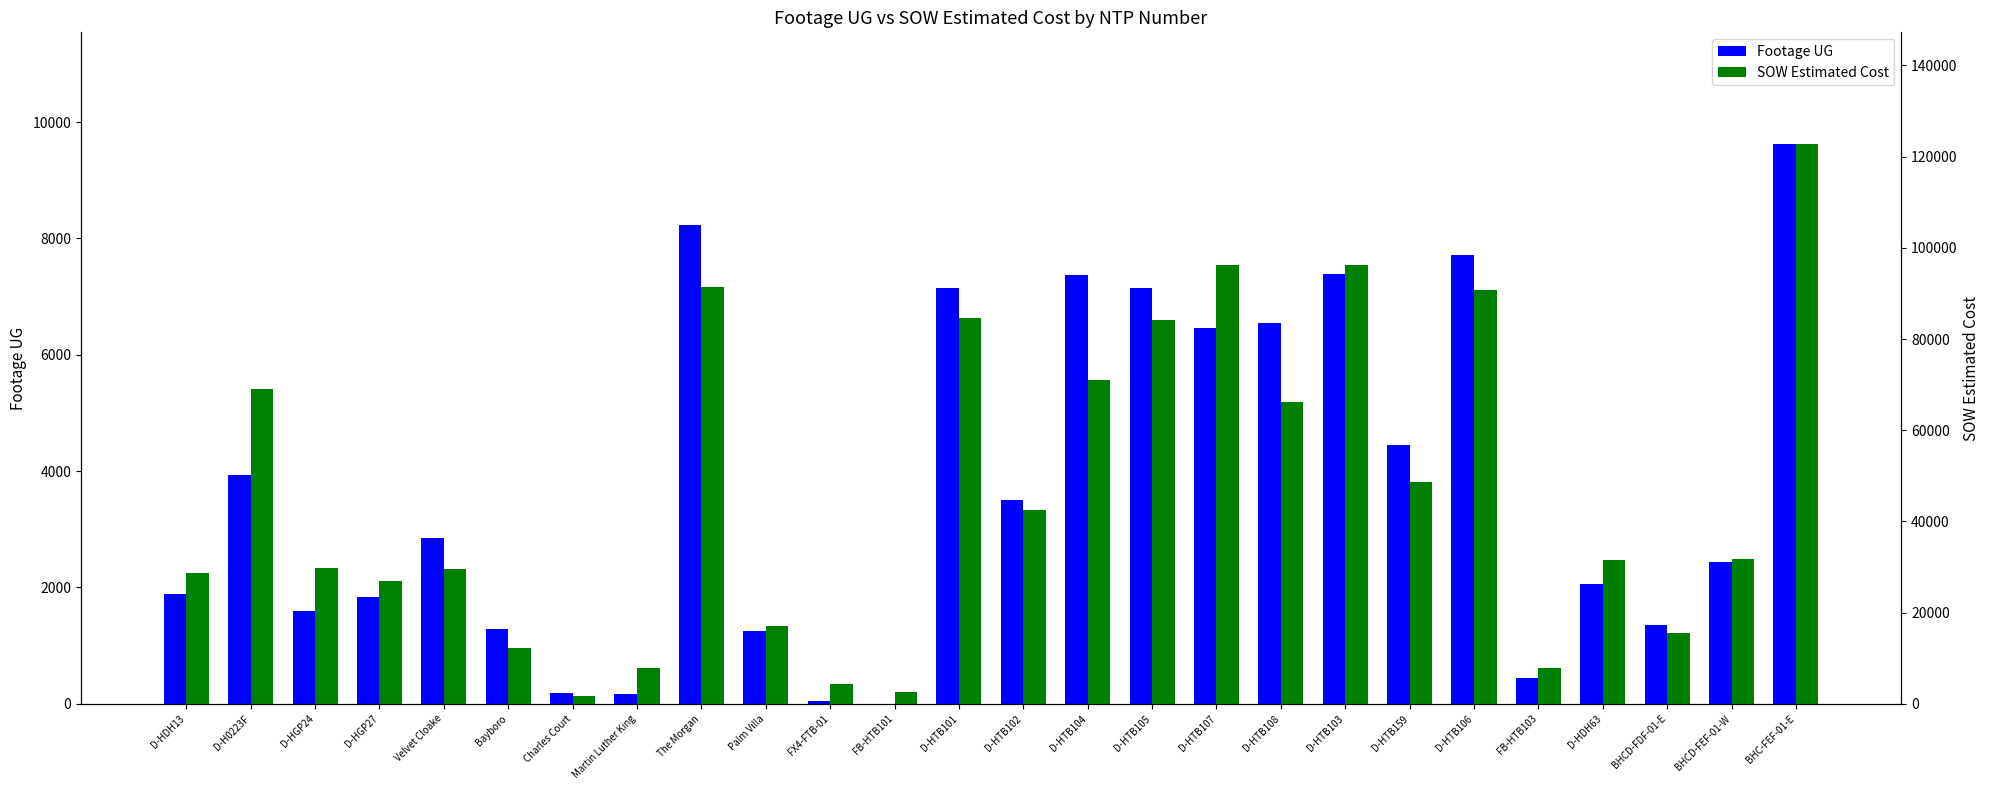

Rank the series by their maximum value, from highest to lowest.

SOW Estimated Cost, Footage UG